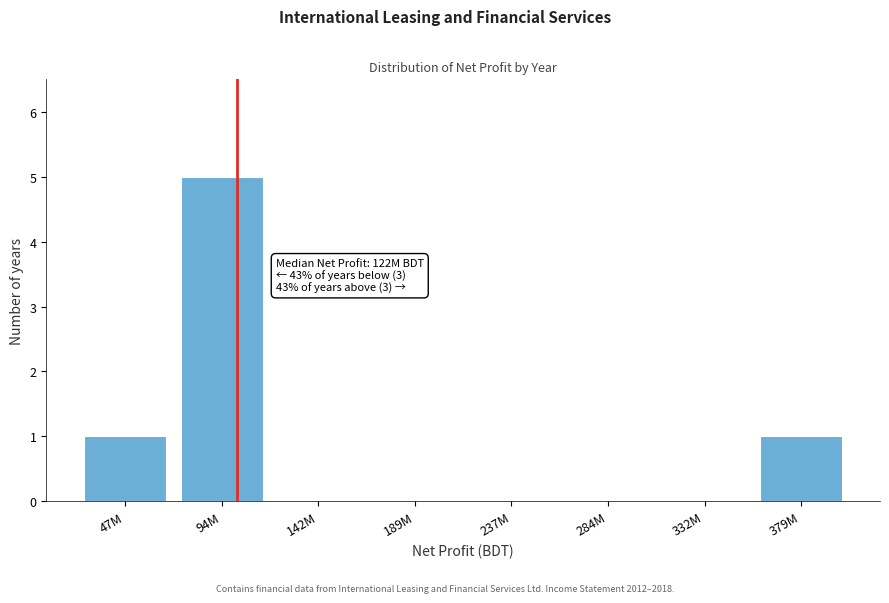

Reading left to right, extract all data points from this chart.

47M=1	94M=5	142M=0	189M=0	237M=0	284M=0	332M=0	379M=1